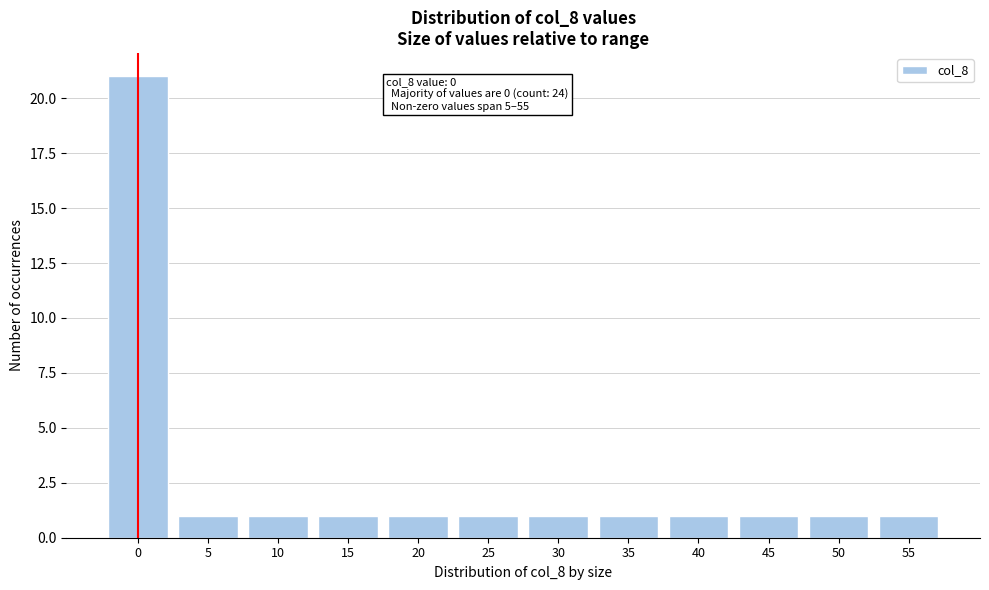

Reading left to right, list all the values displayed in this chart.

21	1	1	1	1	1	1	1	1	1	1	1